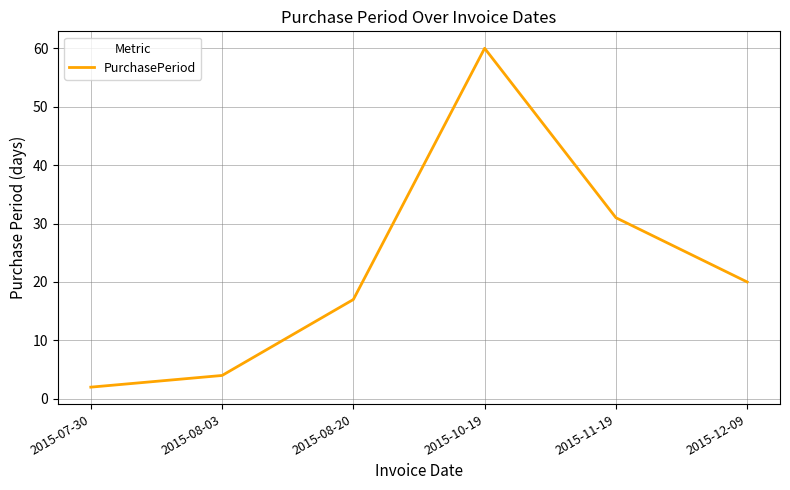

What is the difference between the values at 2015-12-09 and 2015-07-30?

18